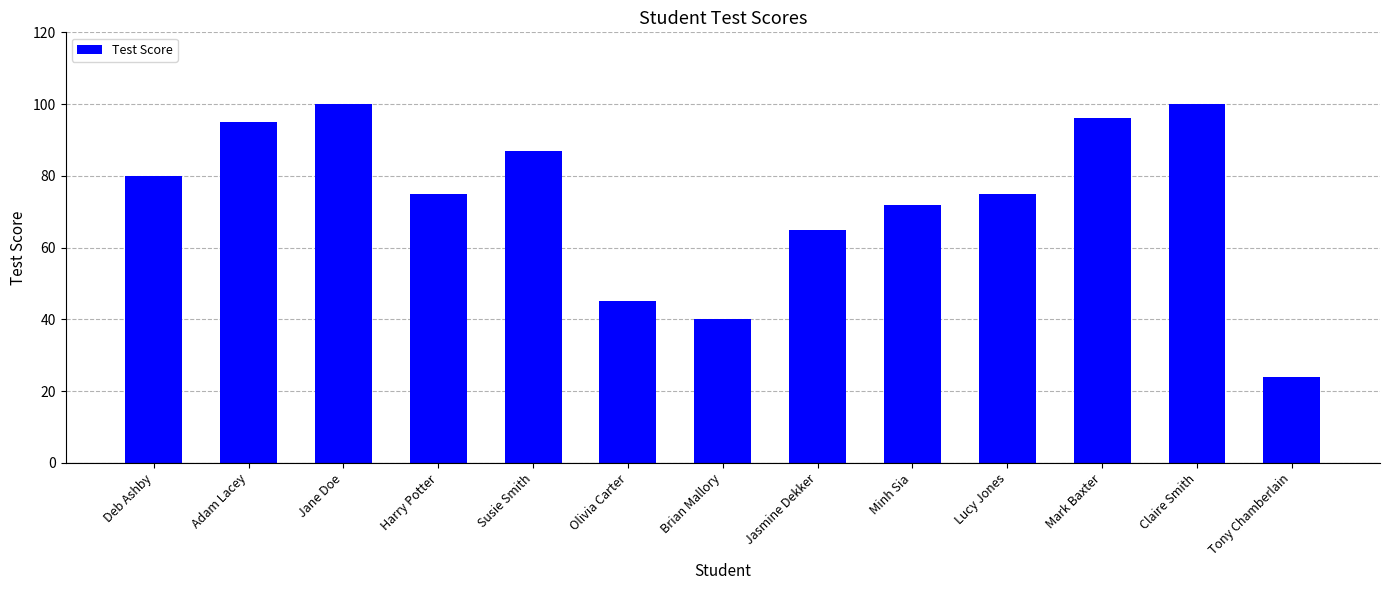

What is the difference between the maximum and second lowest values?

60